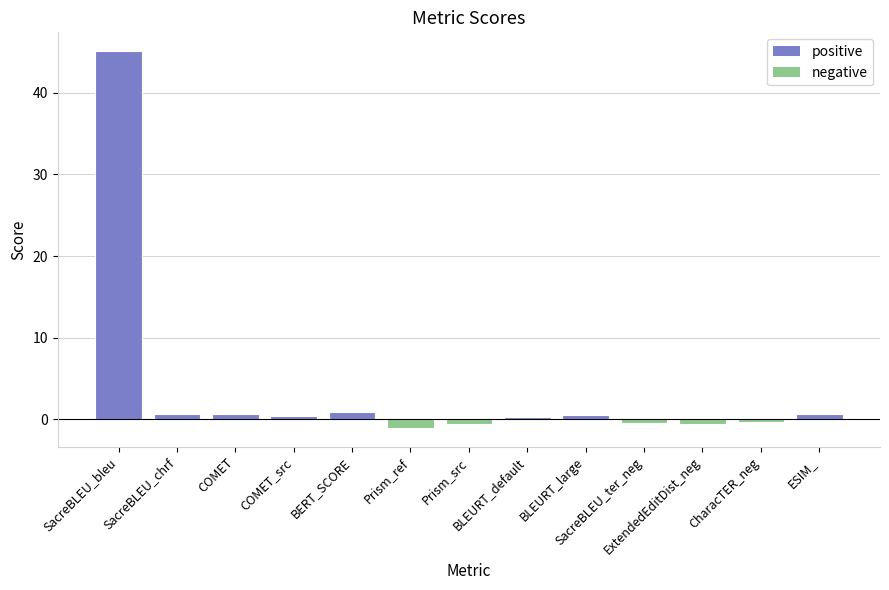

True or false: the data shows 1.2 at SacreBLEU_chrf.

False